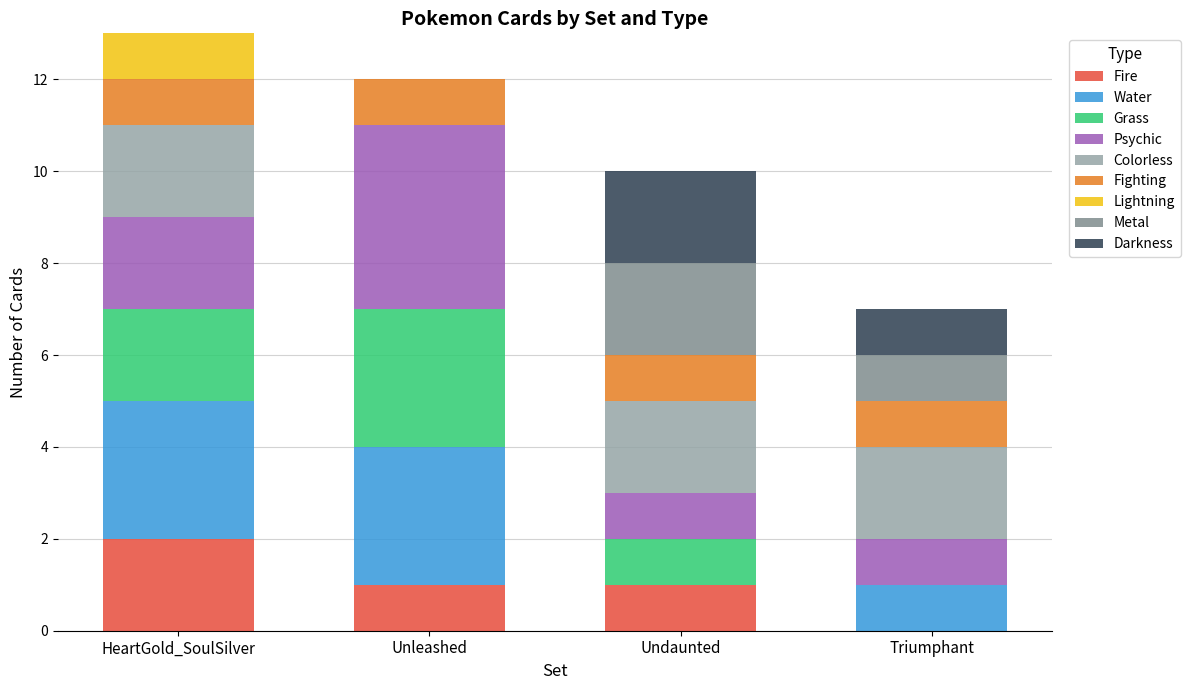

Which category has the highest value in the Fire series?

HeartGold_SoulSilver